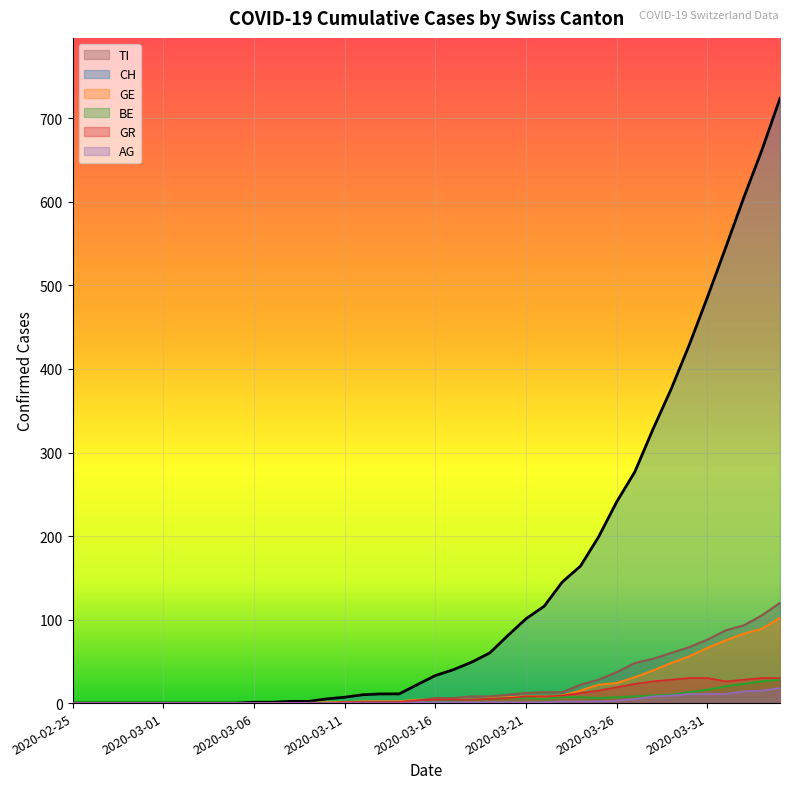

Which category has the highest value in the BE series?

2020-04-04